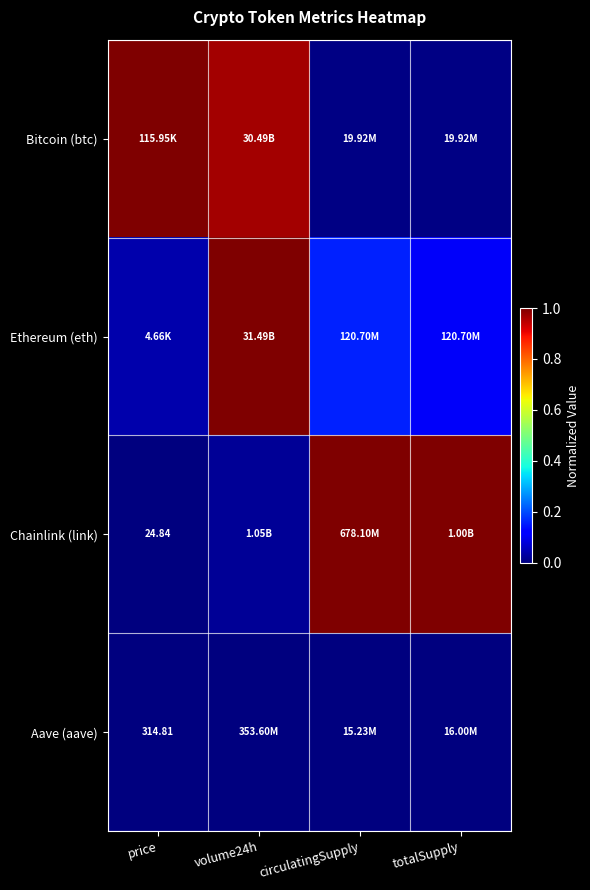

What is the spread (max minus min) of values at circulatingSupply?

1.0